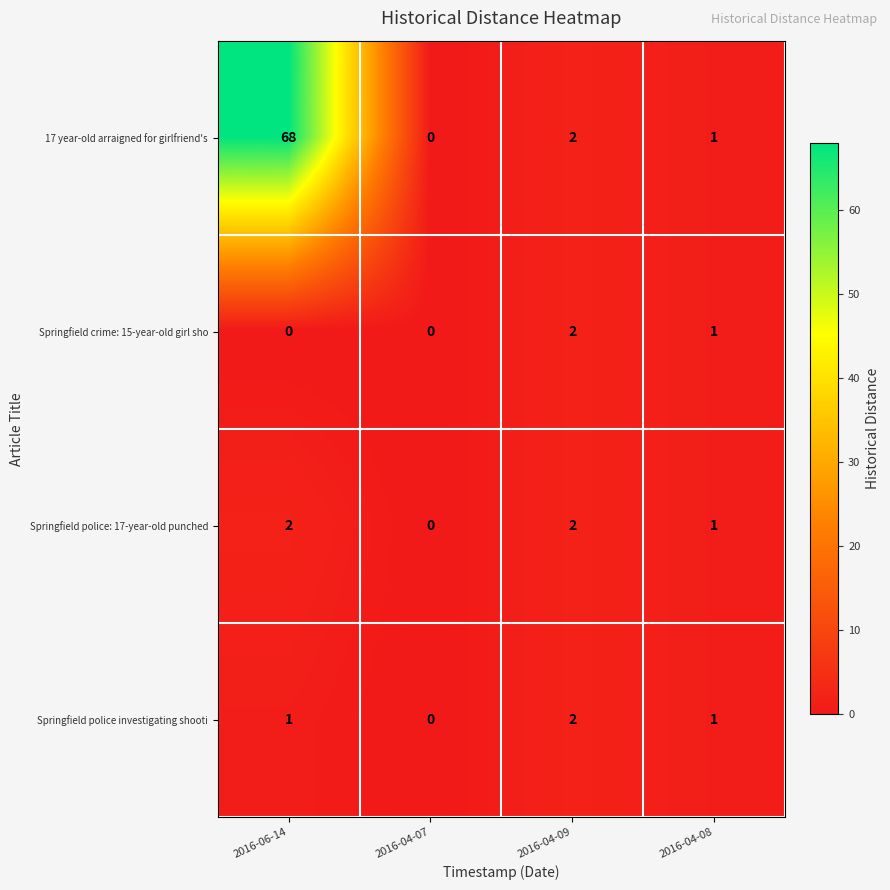

Reading left to right, what are all the values shown in this chart?

17 year-old arraigned for girlfriend's: 2016-06-14=68	2016-04-07=0	2016-04-09=2	2016-04-08=1
Springfield crime: 15-year-old girl sho: 2016-06-14=0	2016-04-07=0	2016-04-09=2	2016-04-08=1
Springfield police: 17-year-old punched: 2016-06-14=2	2016-04-07=0	2016-04-09=2	2016-04-08=1
Springfield police investigating shooti: 2016-06-14=1	2016-04-07=0	2016-04-09=2	2016-04-08=1